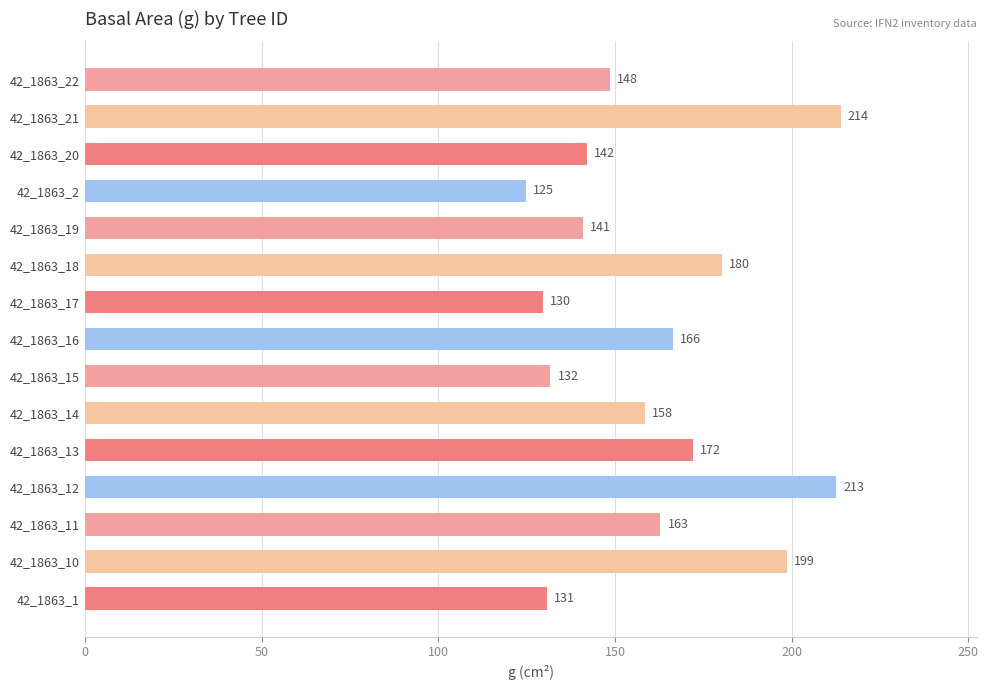

What is the sum of all values?

2413.1